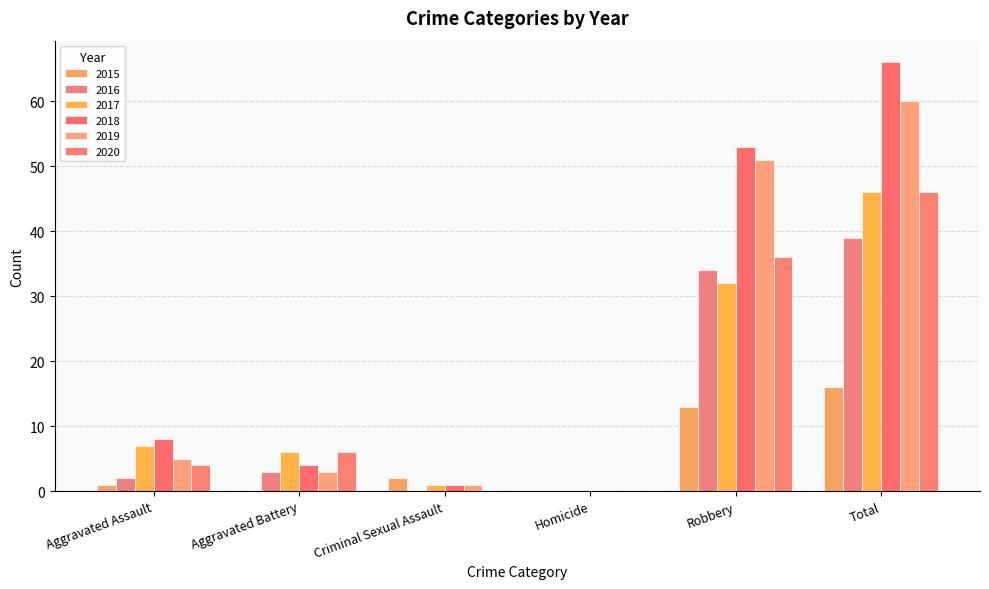

Reading left to right, list all the values displayed in this chart.

2015: 1	0	2	0	13	16
2016: 2	3	0	0	34	39
2017: 7	6	1	0	32	46
2018: 8	4	1	0	53	66
2019: 5	3	1	0	51	60
2020: 4	6	0	0	36	46